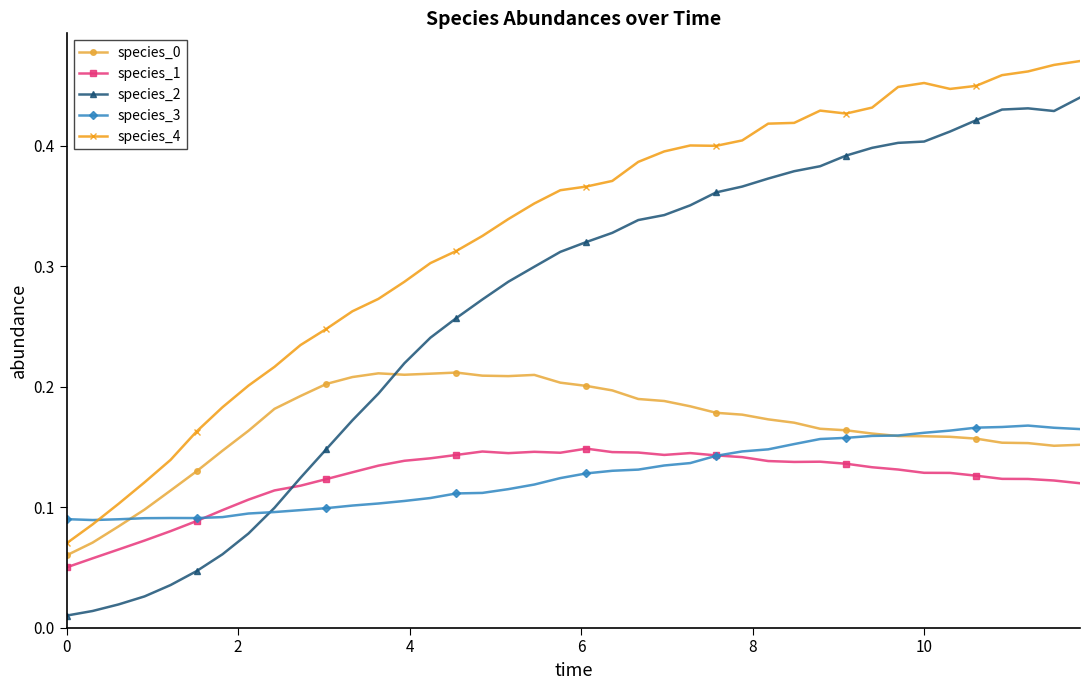

How many species_1 values are between 0 and 1?

40